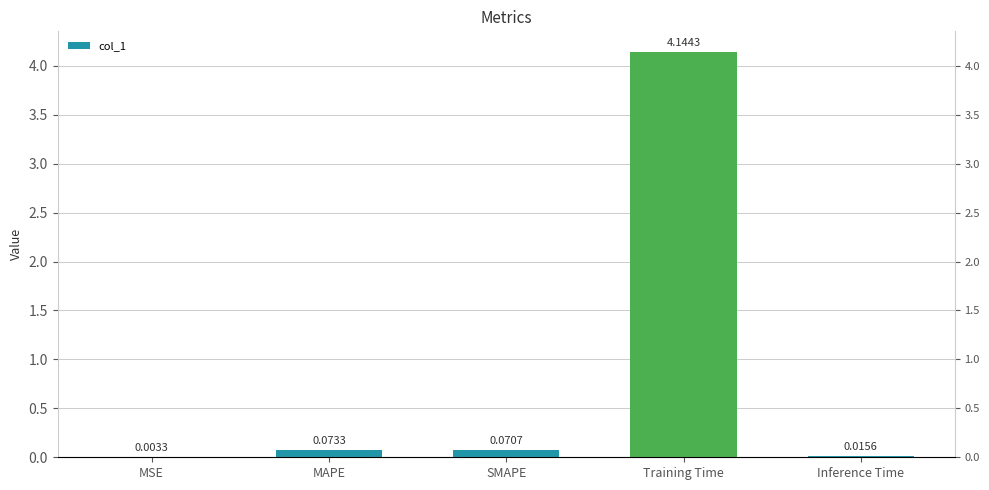

Reading left to right, list all the values displayed in this chart.

MSE=0.0	MAPE=0.1	SMAPE=0.1	Training Time=4.1	Inference Time=0.0